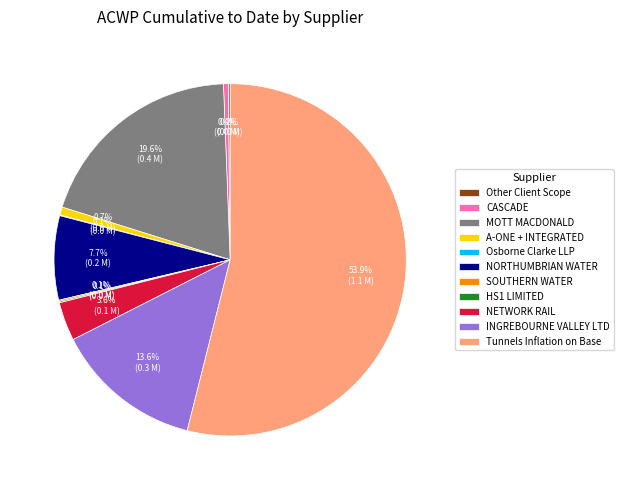

What is the largest slice in the pie chart?

Tunnels Inflation on Base